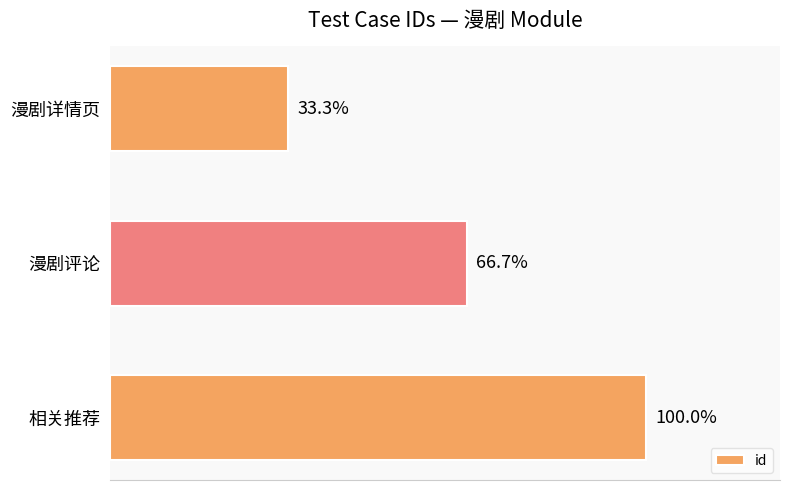

Are the bars horizontal?

Yes